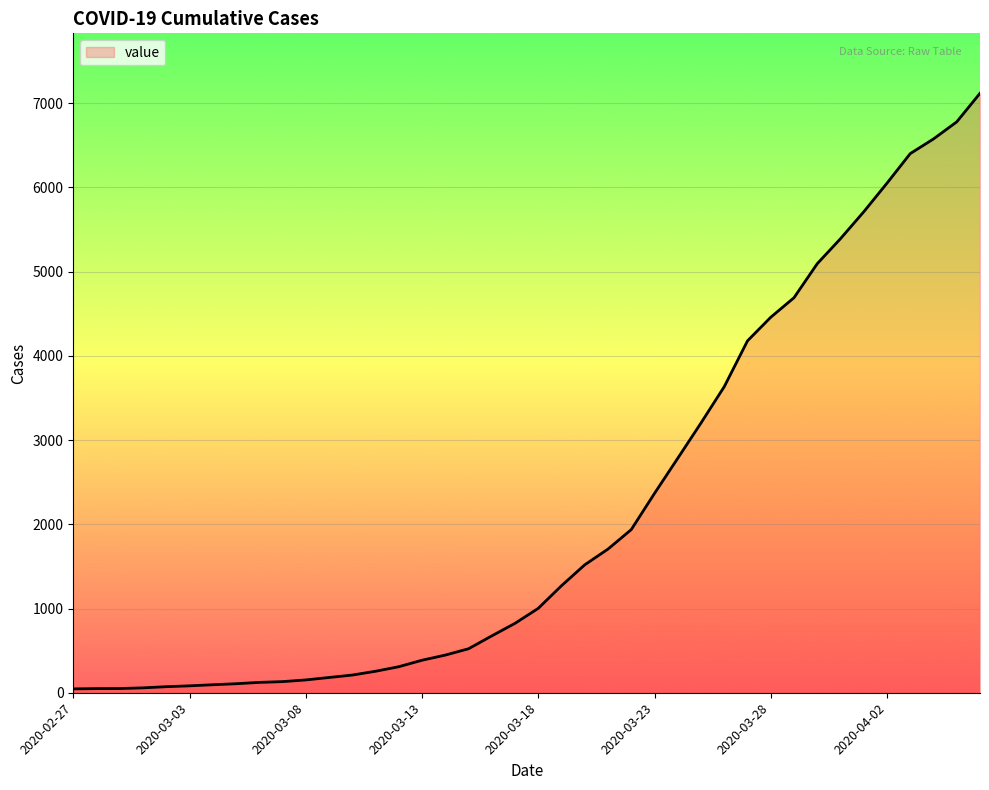

What is the smallest value displayed?

46